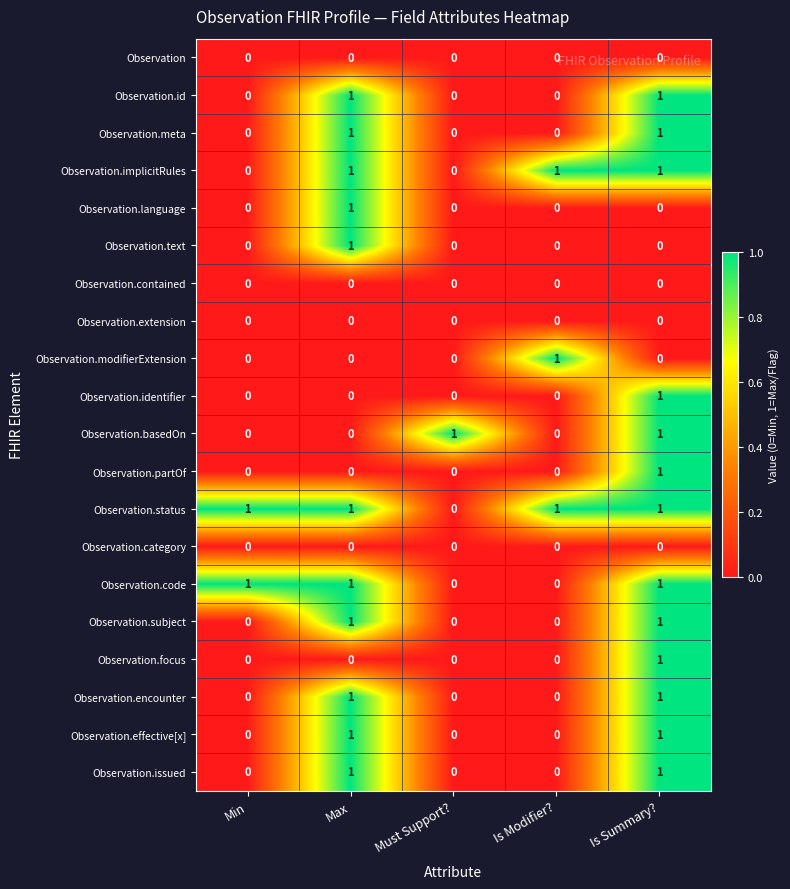

What is the sum of all Observation.code values?

3